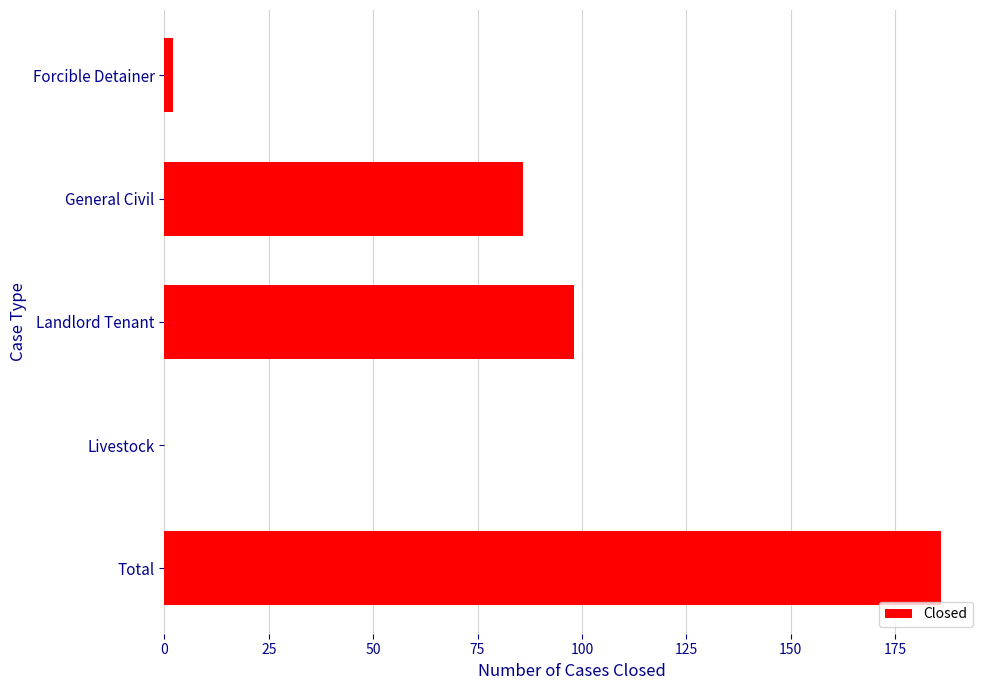

At which category does the chart reach its peak across all series?

Total